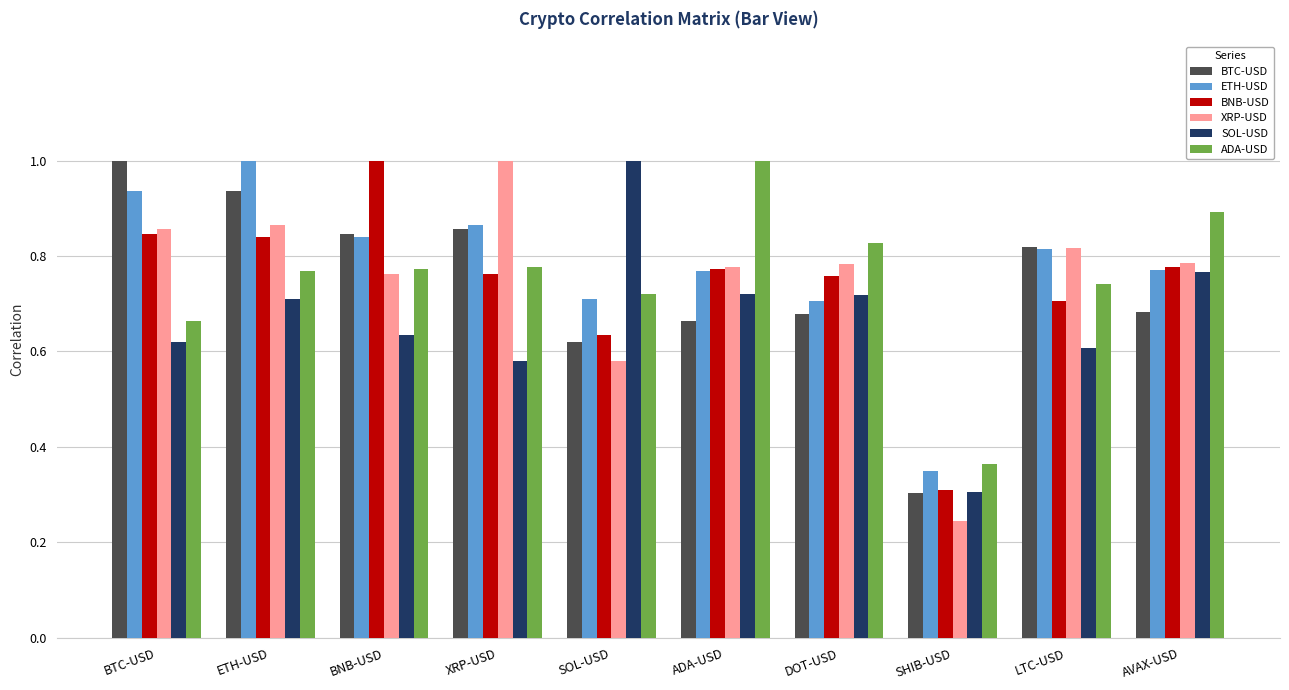

What is the sum of the BNB-USD values at BTC-USD and LTC-USD?

1.6